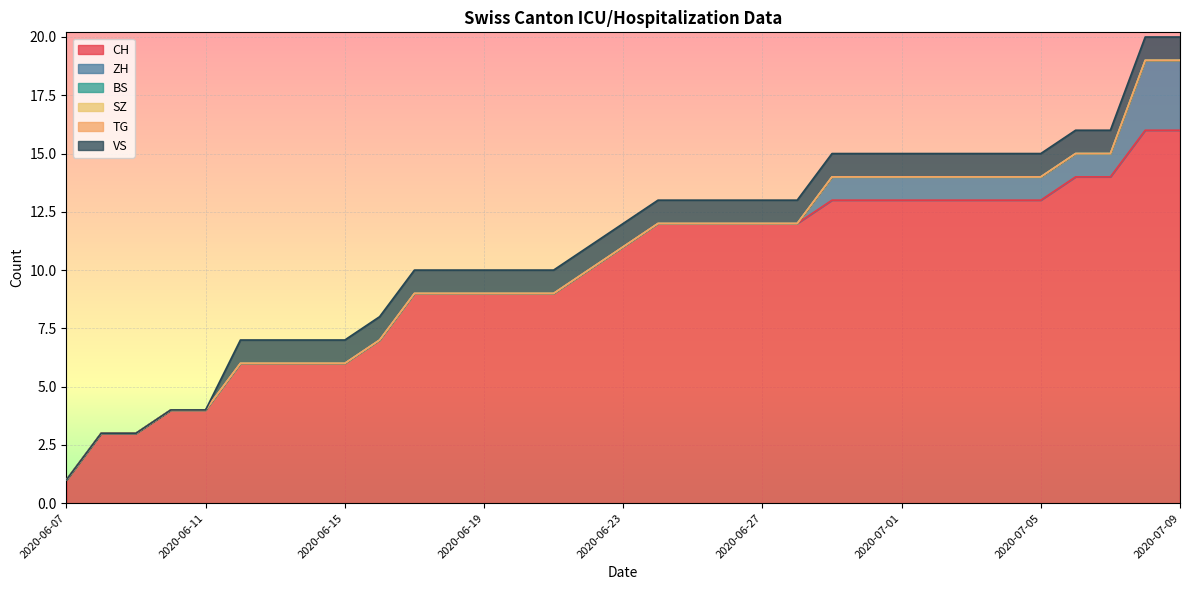

True or false: BS and VS intersect in this chart.

False